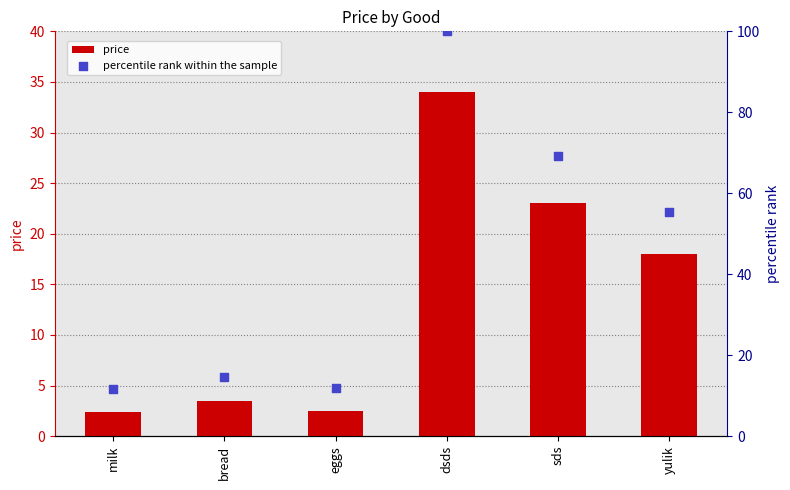

What is the total value across all series at yulik?

73.3